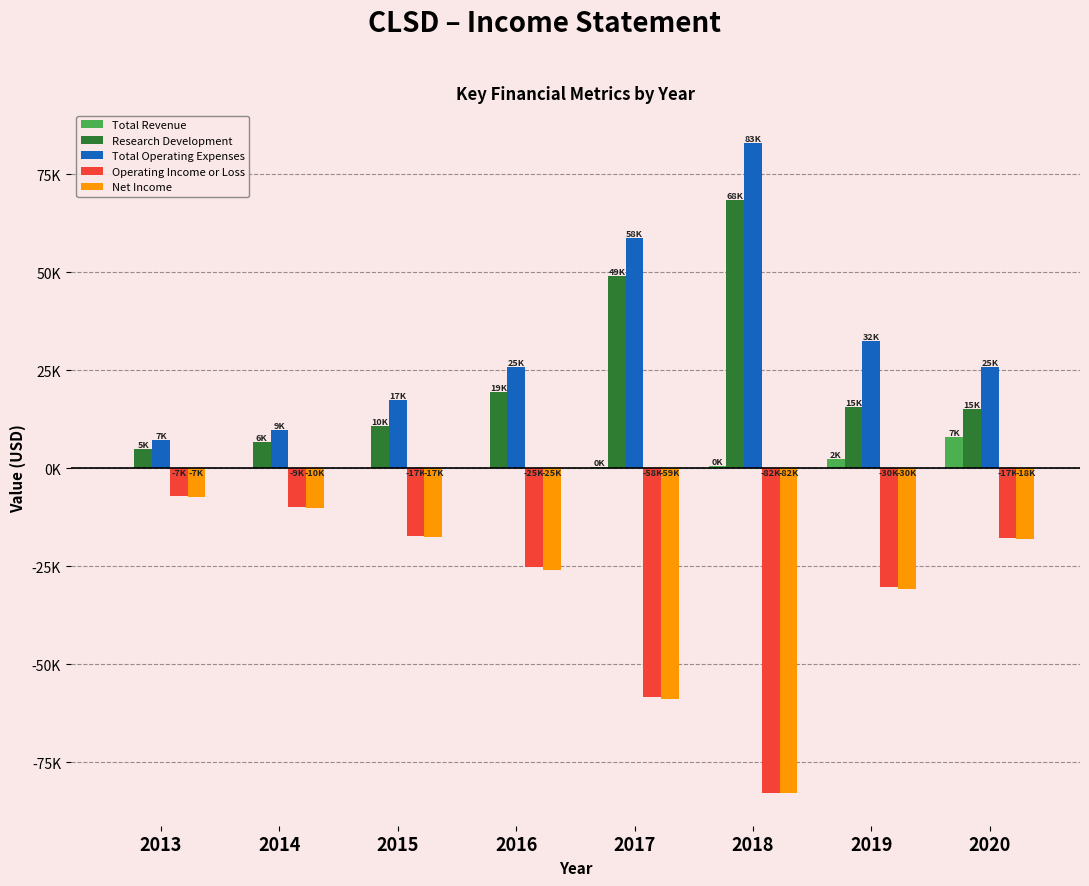

Which has a higher value, 2013 or 2018?

2018